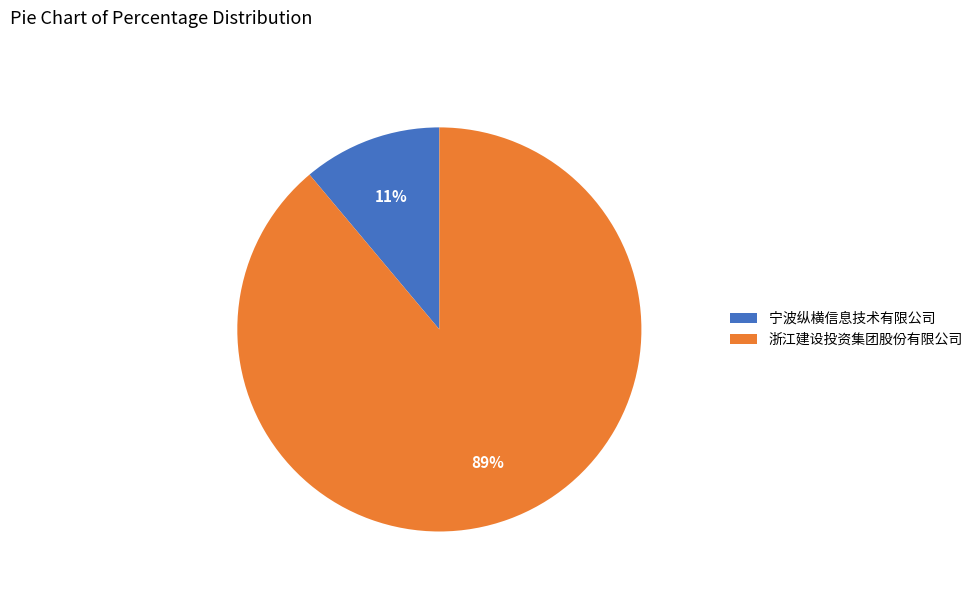

Between 浙江建设投资集团股份有限公司 and 宁波纵横信息技术有限公司, which is larger?

浙江建设投资集团股份有限公司